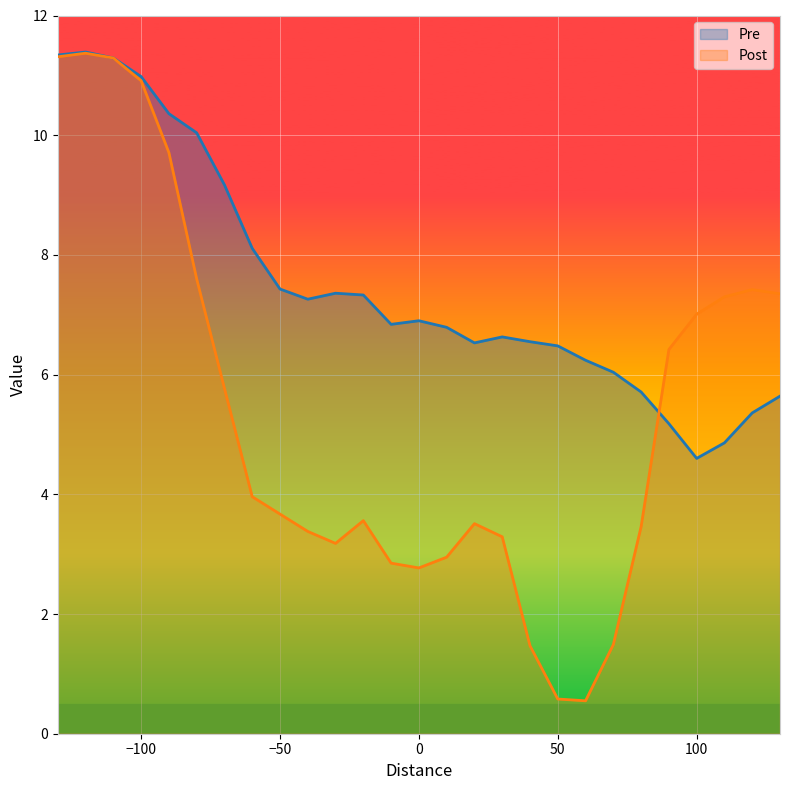

Rank the series by their average value, from lowest to highest.

Post, Pre